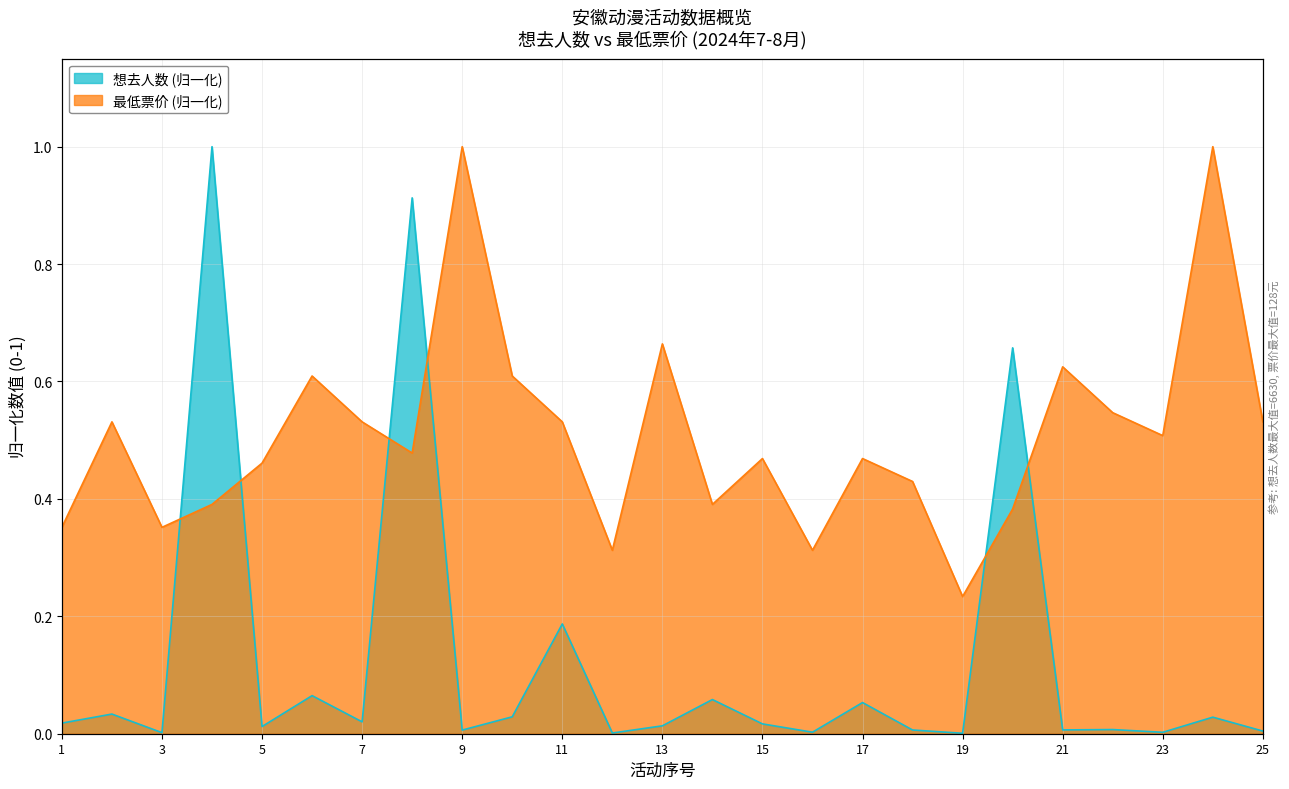

What is the total value across all series at 2024-08-10?

0.6